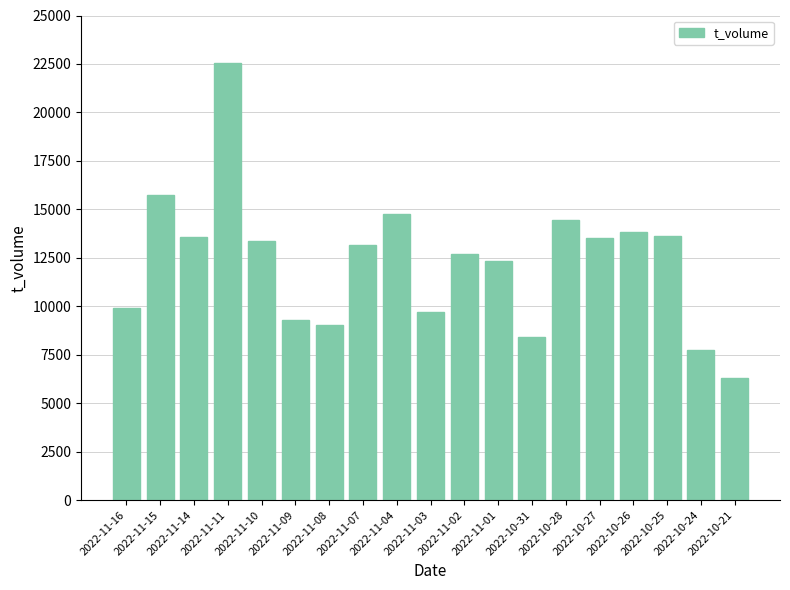

What is the value of the 9th bar from the left?

14736